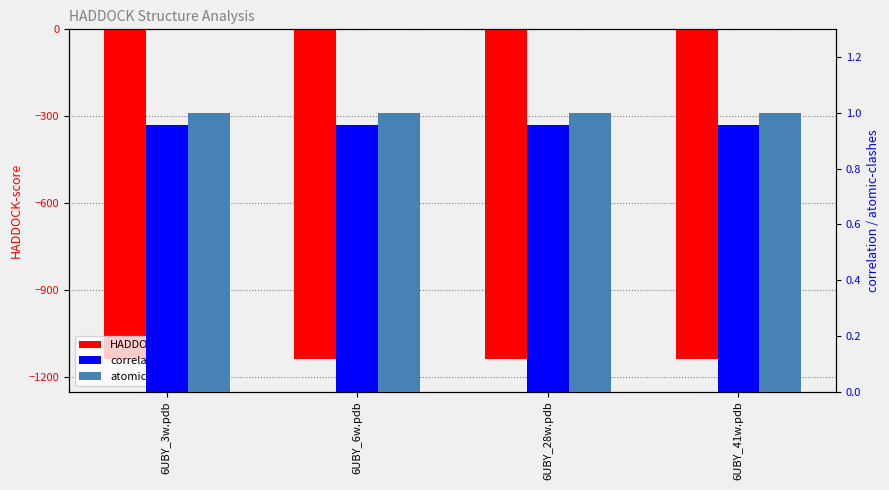

True or false: correlation has a value of 1.3 at 6UBY_3w.pdb.

False